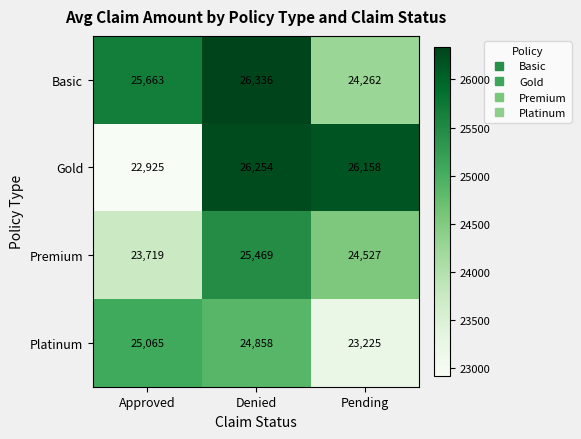

Which category has the lowest value across all series?

Approved